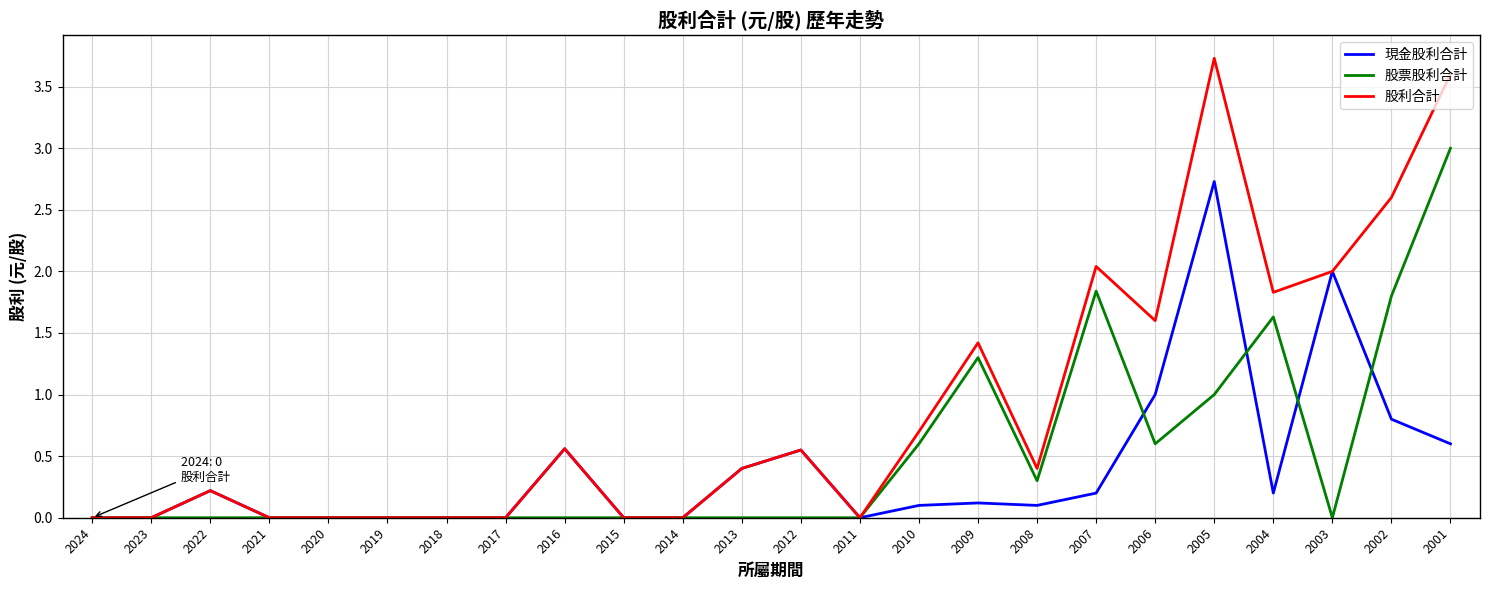

What is the maximum value shown in the chart?

3.7